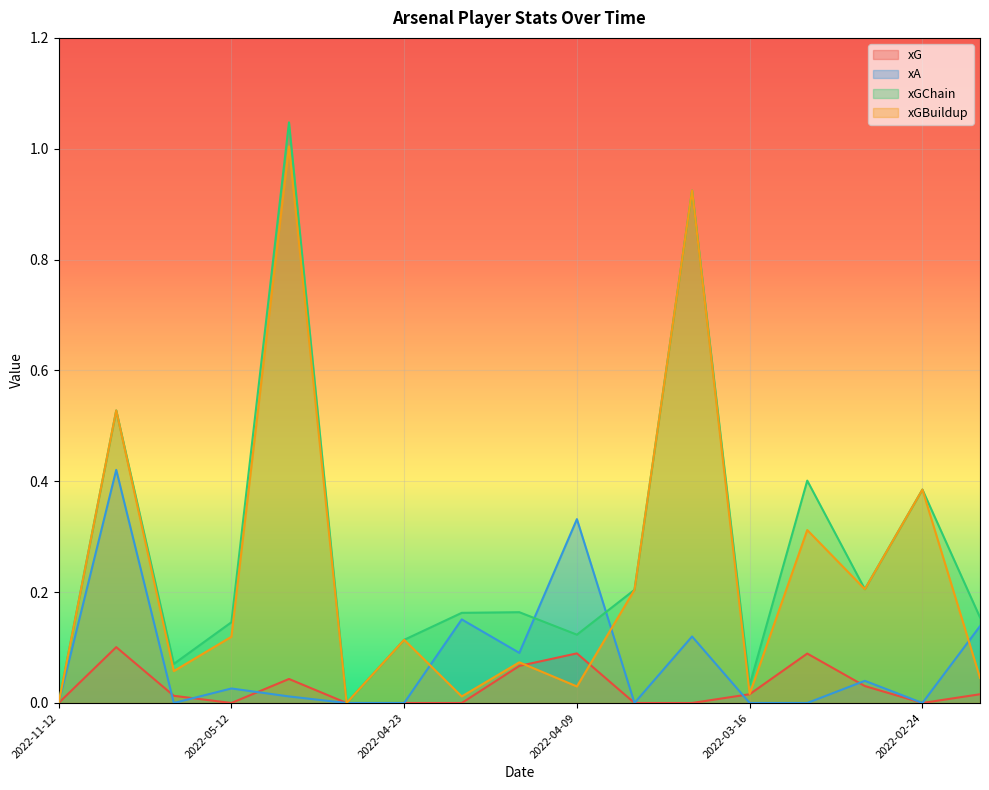

After their last crossing, which series has the higher values: xA or xG?

xA